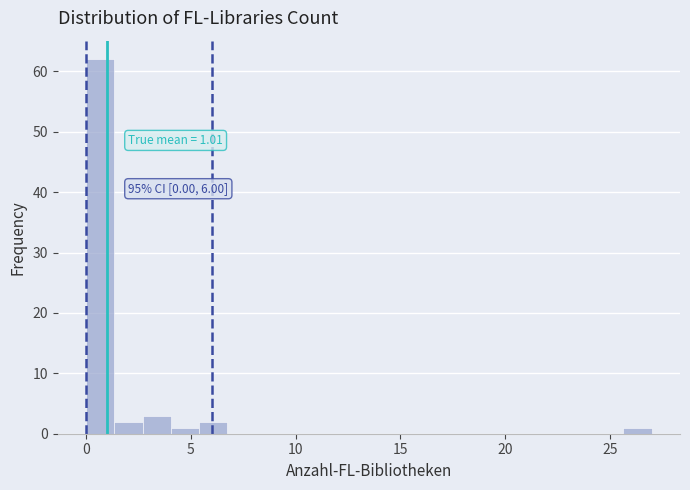

Read against the x-axis, roughly where is the centre of the tallest bar?

0.5